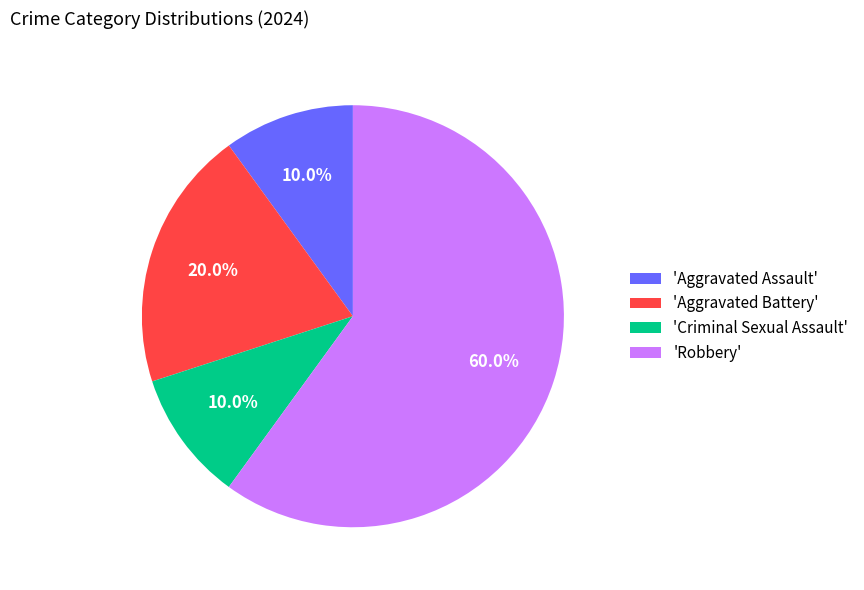

What is the total percentage of 'Aggravated Battery' and 'Aggravated Assault'?

30.0%